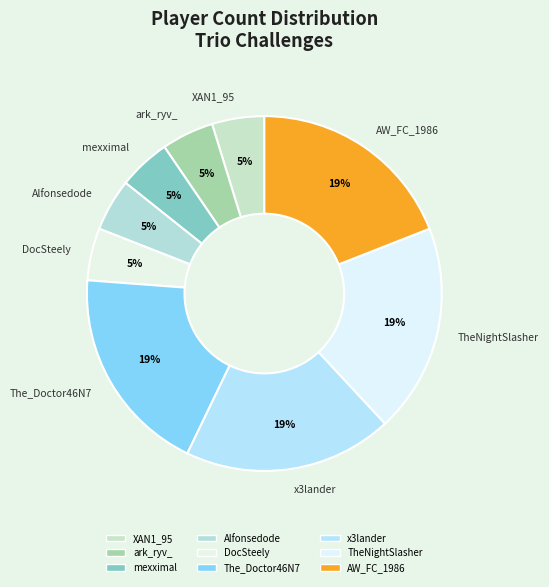

True or false: x3lander accounts for 19% of the total.

True